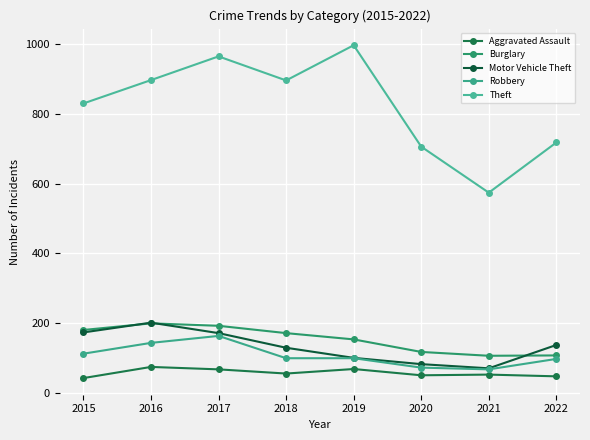

True or false: Theft has more than 0 interior local peaks.

True